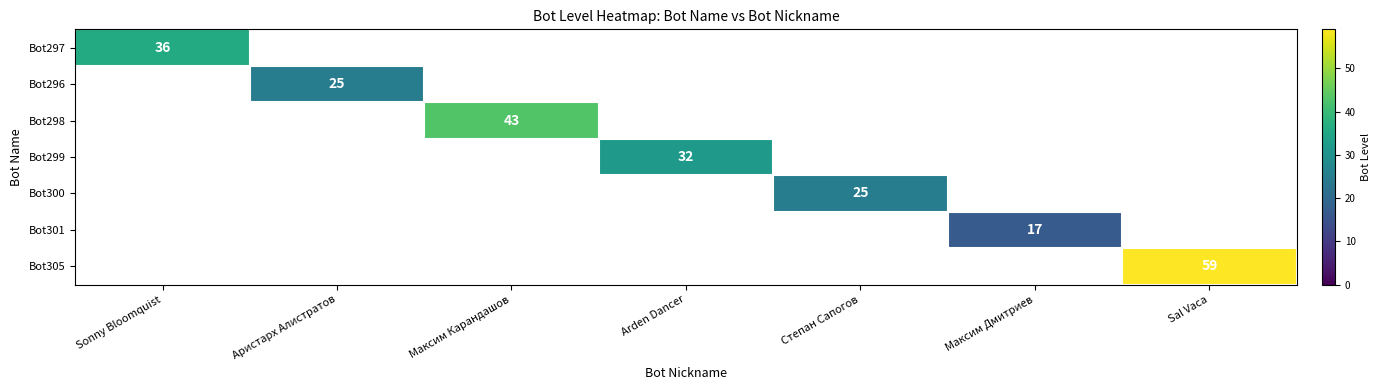

True or false: Bot300 has a value of 9 at Степан Сапогов.

False